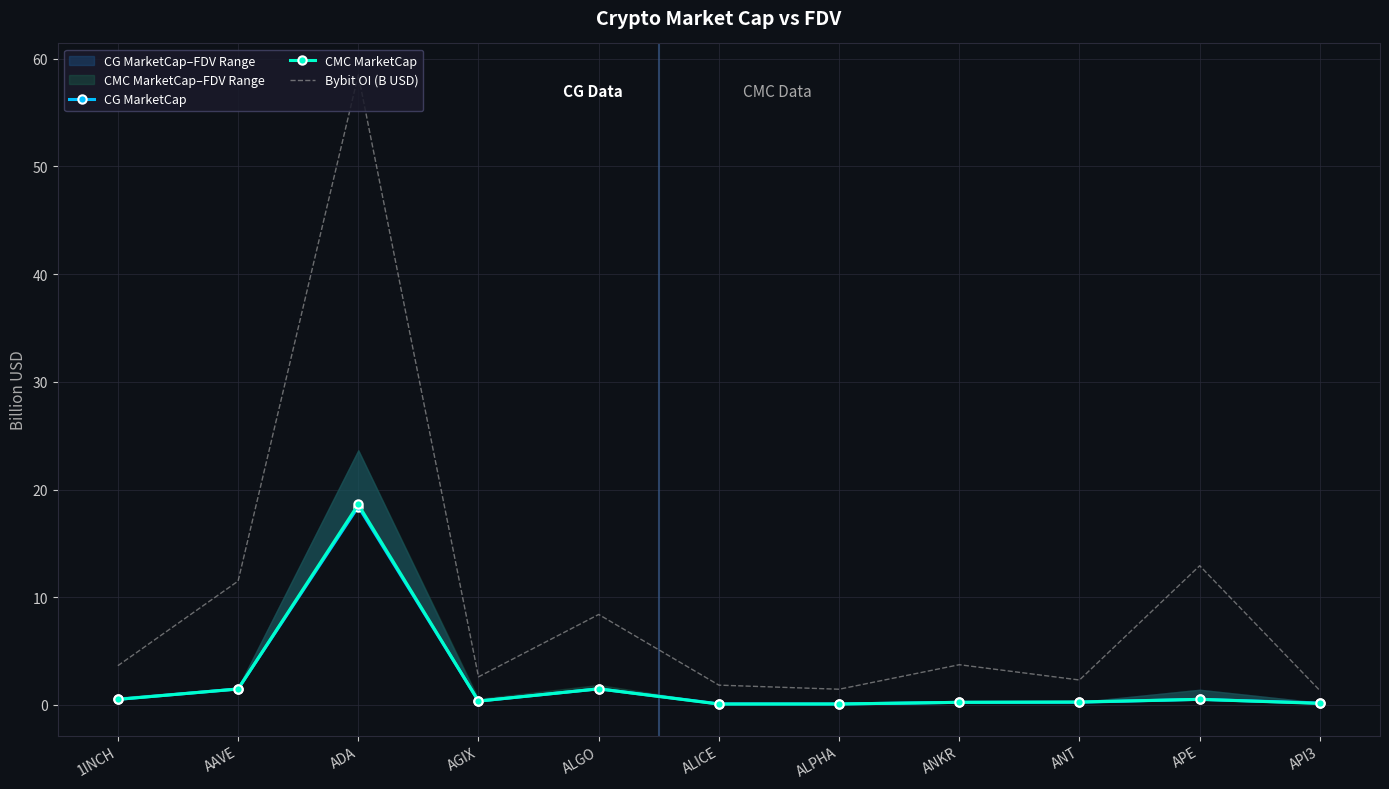

True or false: CG MarketCap and Bybit OI (B USD) intersect in this chart.

False